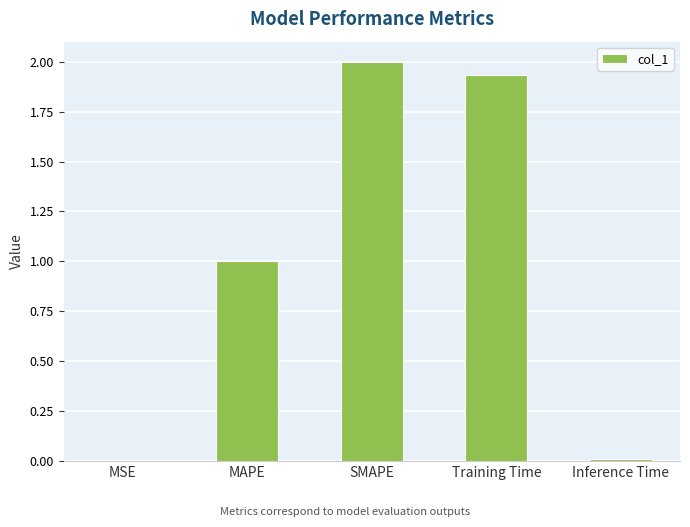

Which has a higher value, Training Time or SMAPE?

SMAPE